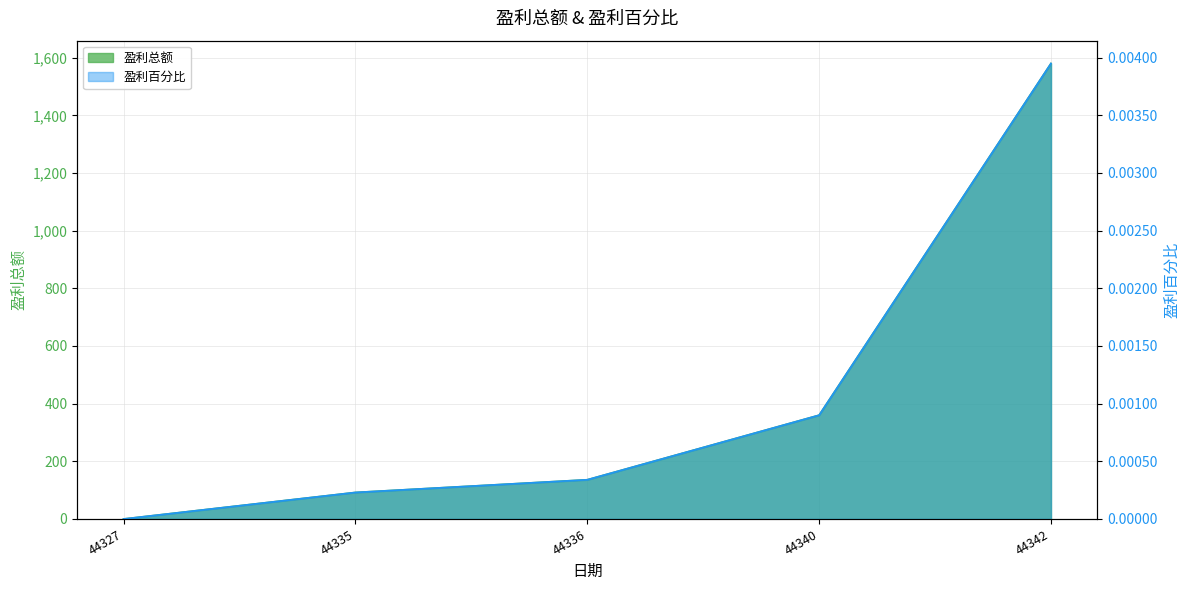

What is the value of the 盈利总额 point at the 4th from the left?

360.0